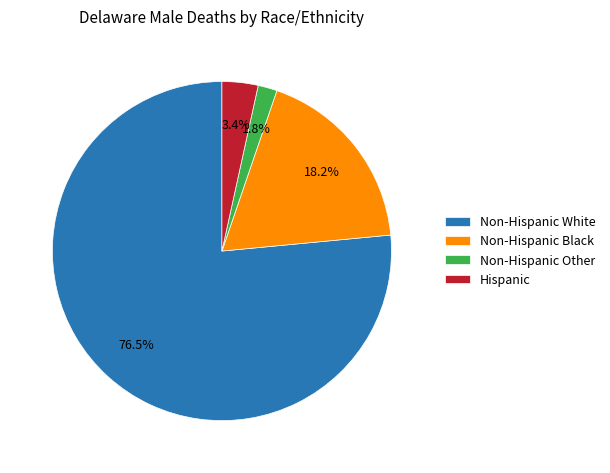

Does Hispanic account for over 50% of the chart?

No